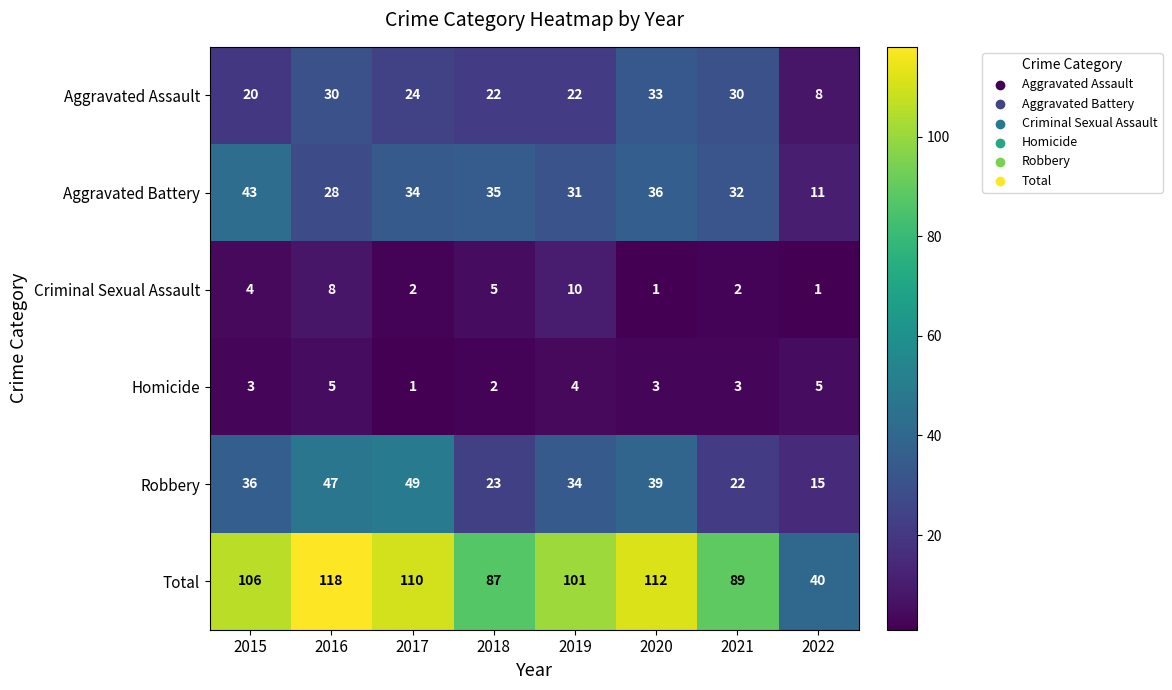

At how many categories does at least one series exceed 82?

7